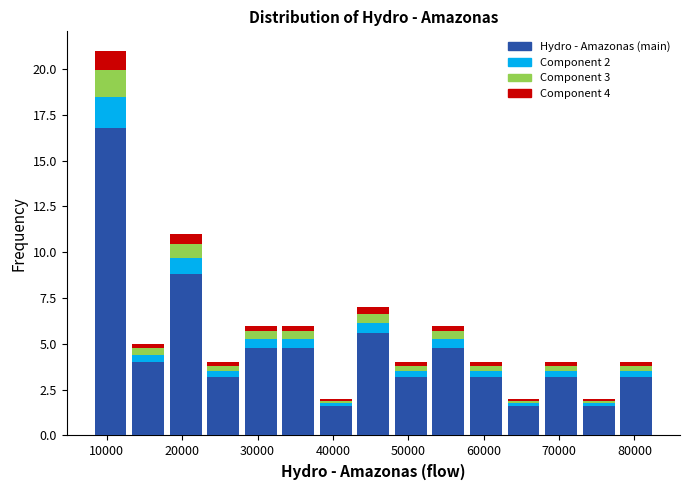

Which range on the x-axis has the tallest stacked bar (by total height)?

8000 to 13000